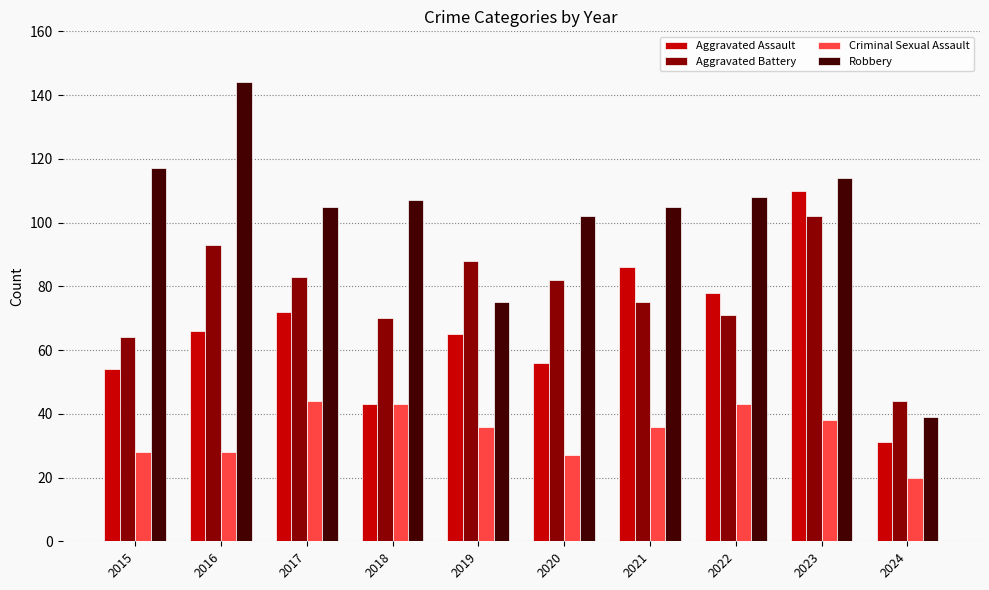

What is the sum of the Criminal Sexual Assault values at 2021 and 2020?

63